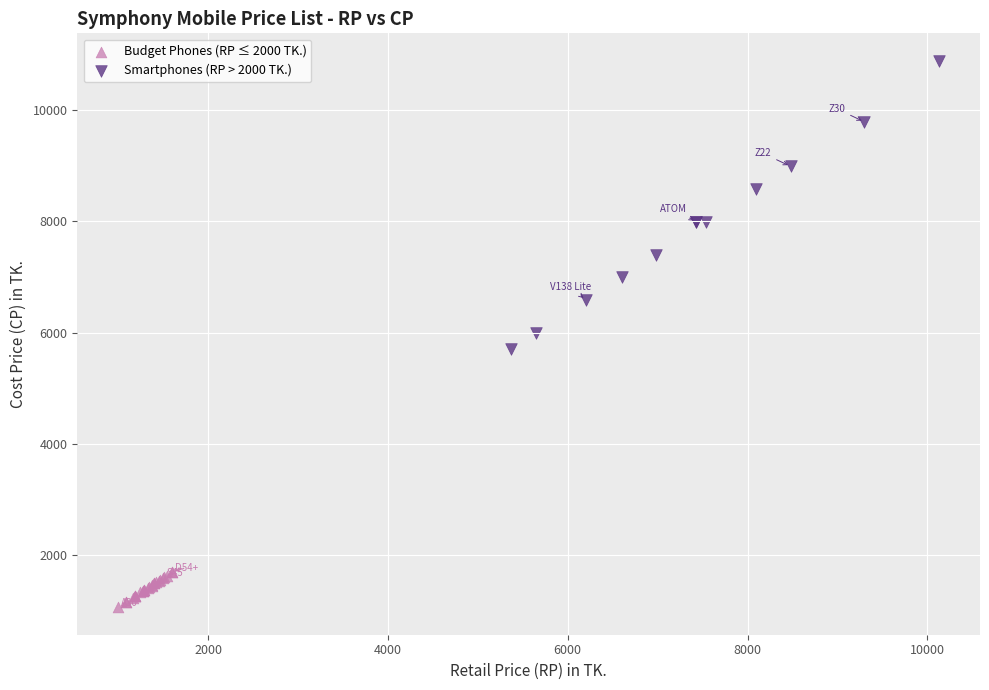

Which series has the largest Y range (max minus min)?

Smartphones (RP > 2000 TK.)